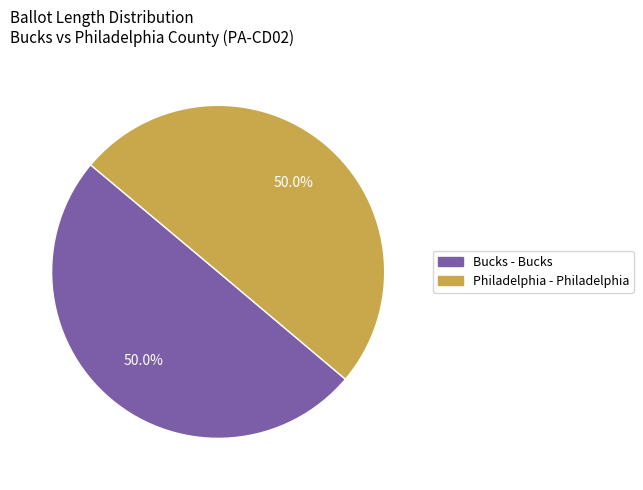

Count the number of slices in the pie.

2